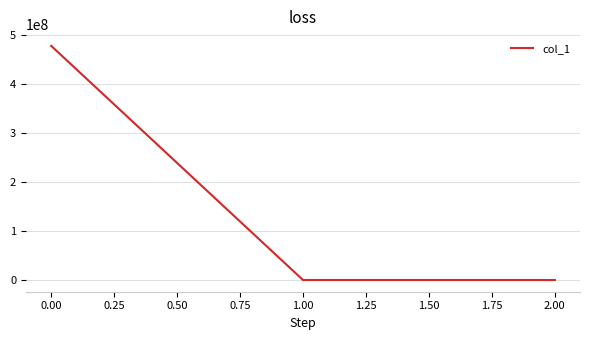

What is the sum of all values?

478206949.5